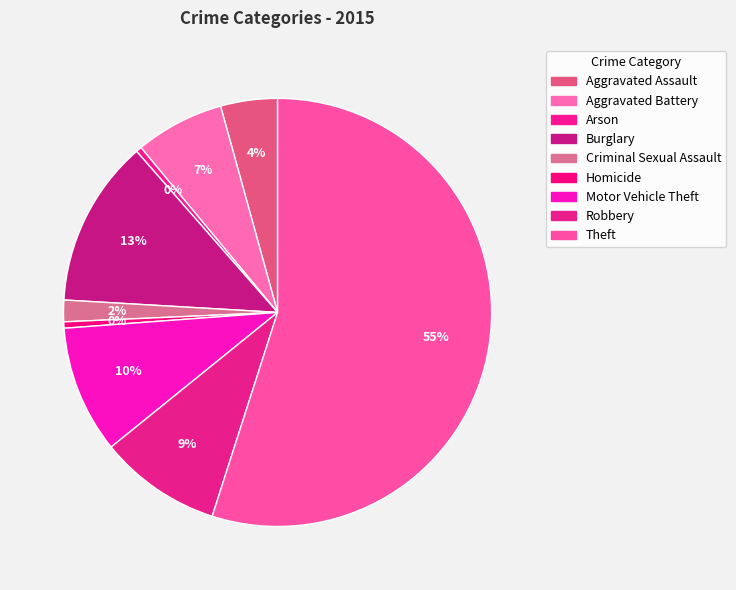

What percentage is the Aggravated Assault slice, to the nearest percent?

4%